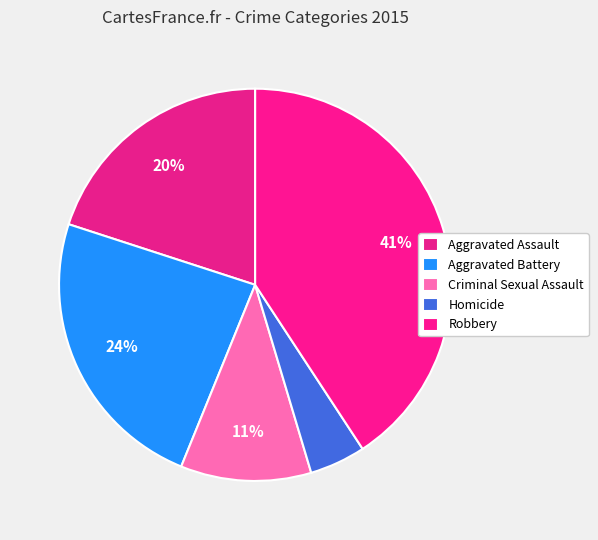

How many slices are in this pie chart?

5